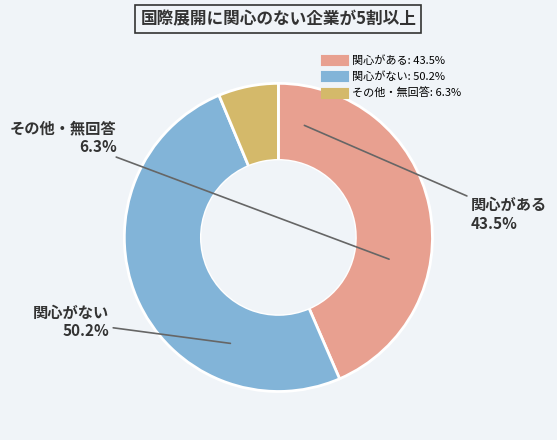

To the nearest percent, what is the average slice percentage?

33%